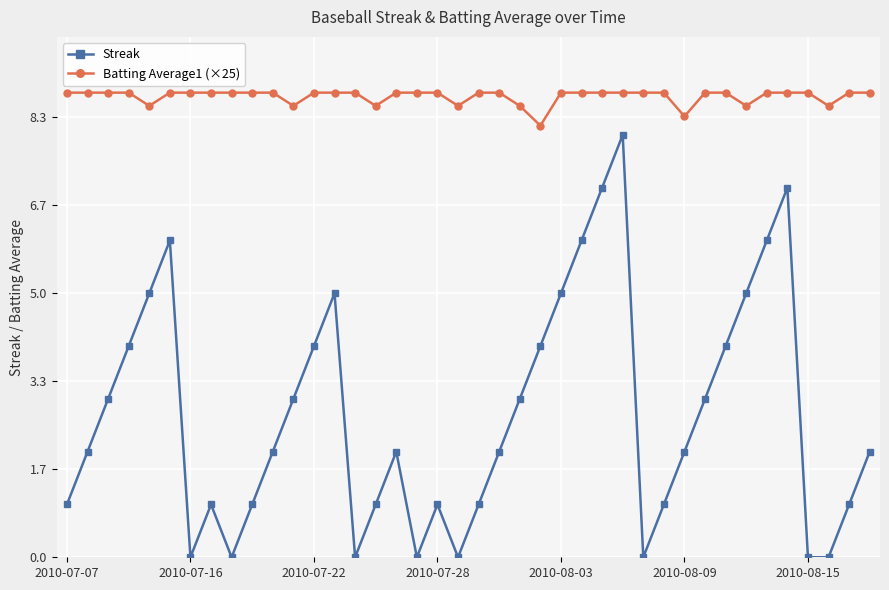

Rank the series by their maximum value, from lowest to highest.

Streak, Batting Average1 (×25)